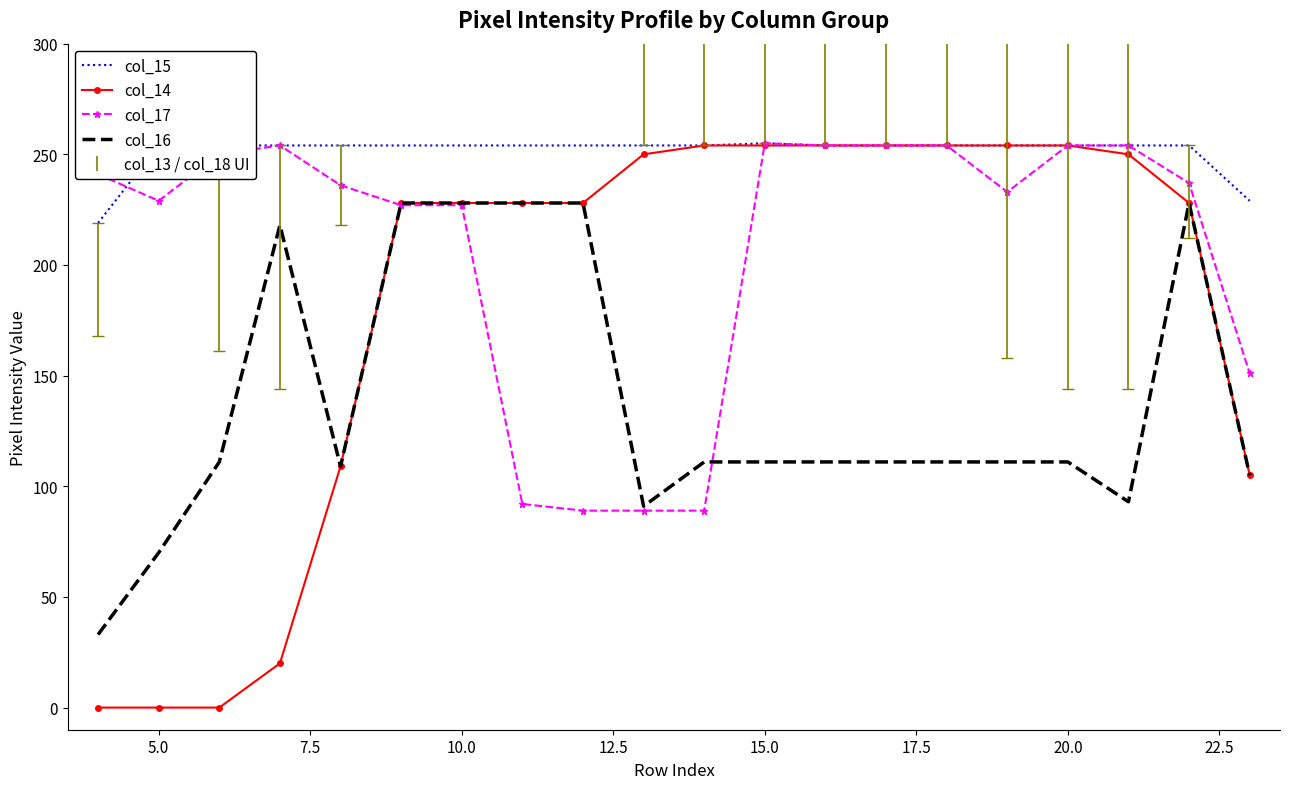

List the series in order of their overall mean, highest first.

col_15, col_17, col_14, col_16